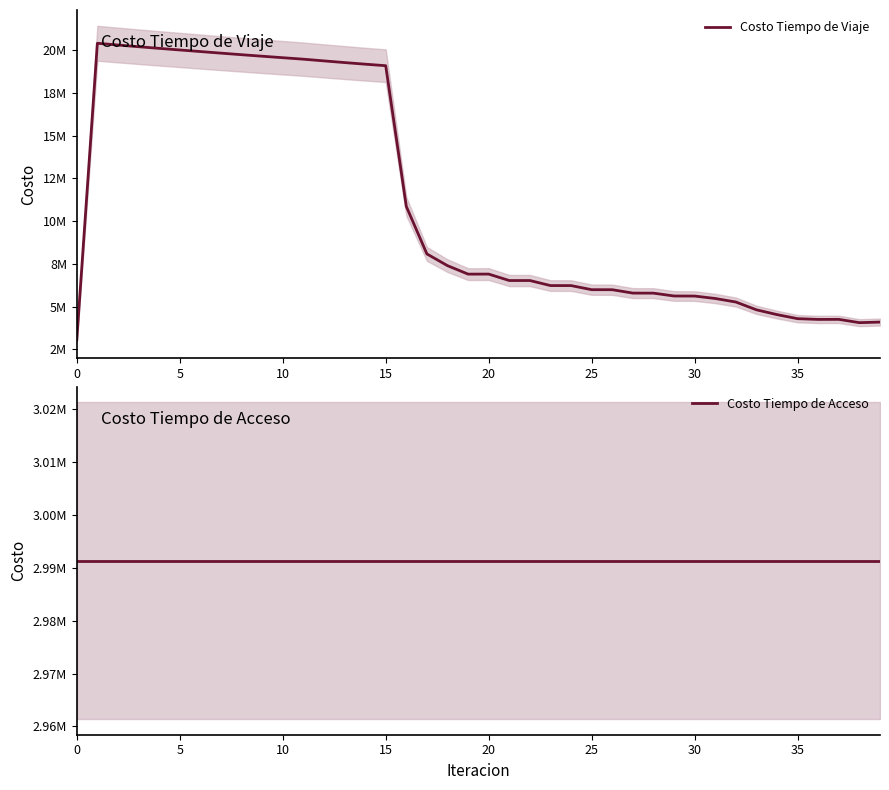

What is the sum of all Costo Tiempo de Acceso values?

119653853.7